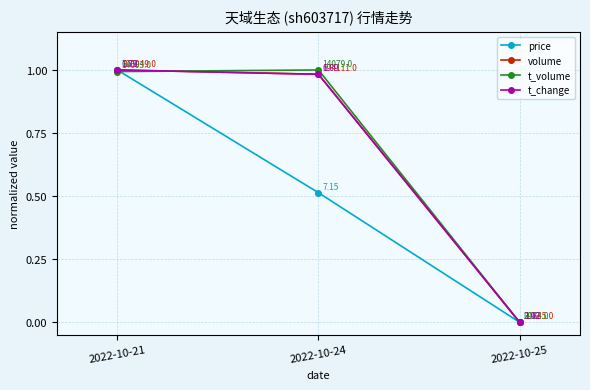

Which label corresponds to the smallest value in the chart?

2022-10-25